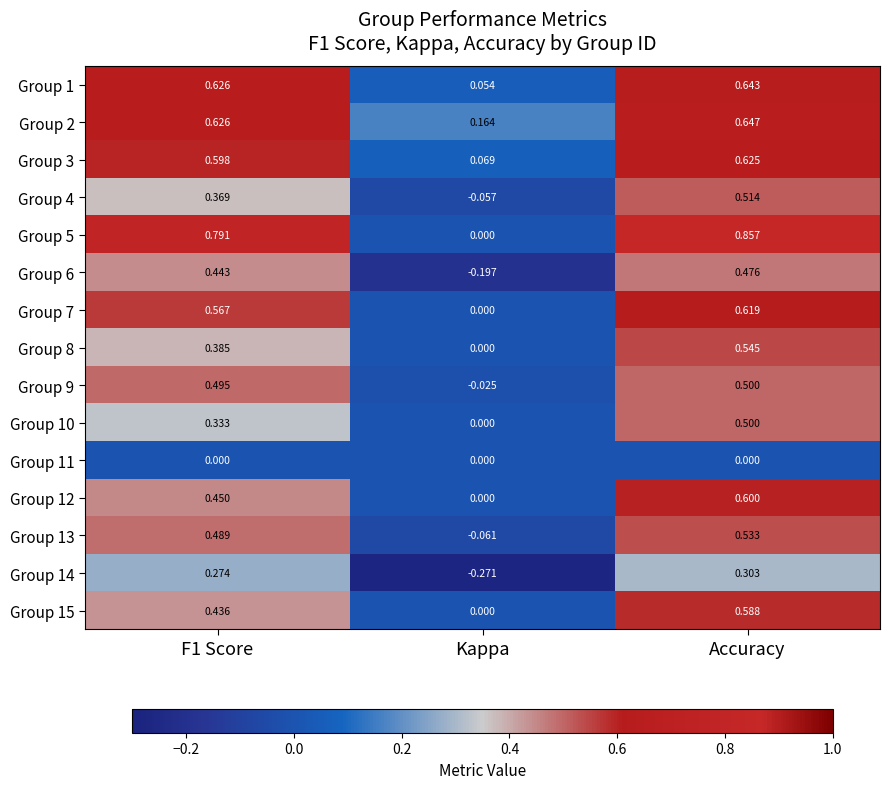

At which category is the sum across all series the highest?

Accuracy